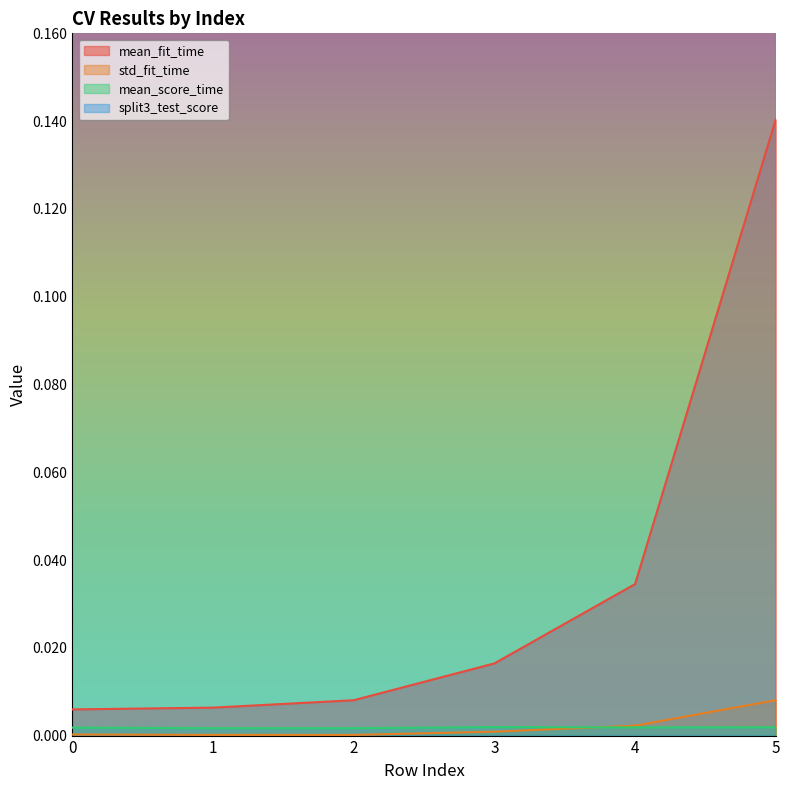

Does the chart display data point markers on the line(s)?

No